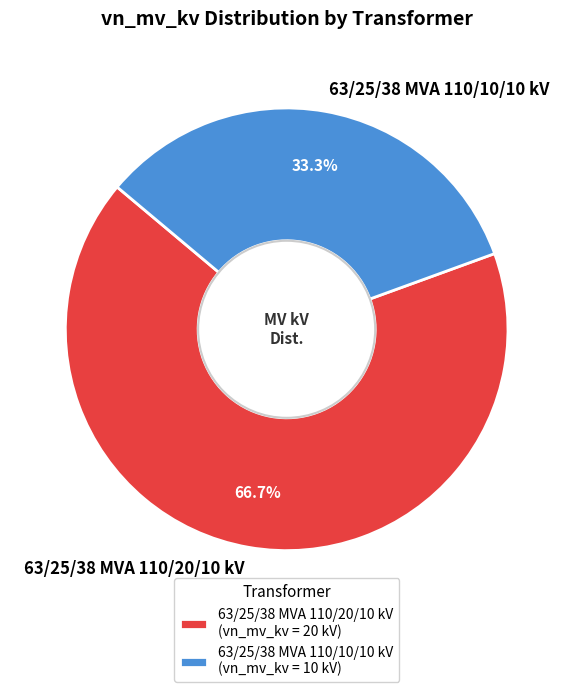

Does 63/25/38 MVA 110/10/10 kV represent more than half of the total?

No